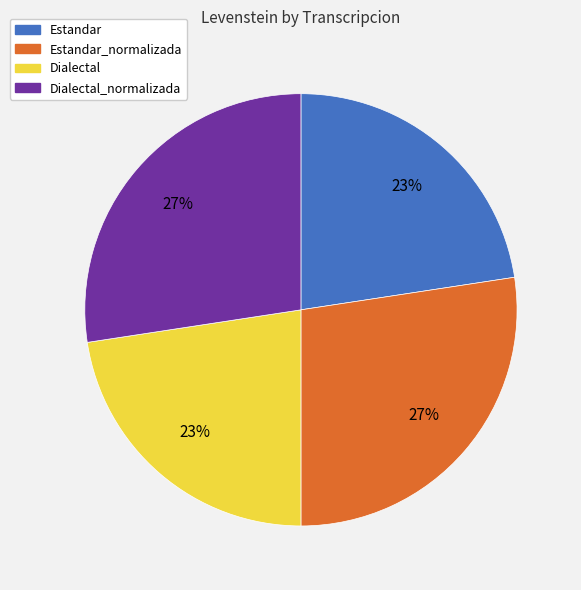

Does Dialectal_normalizada represent more than half of the total?

No